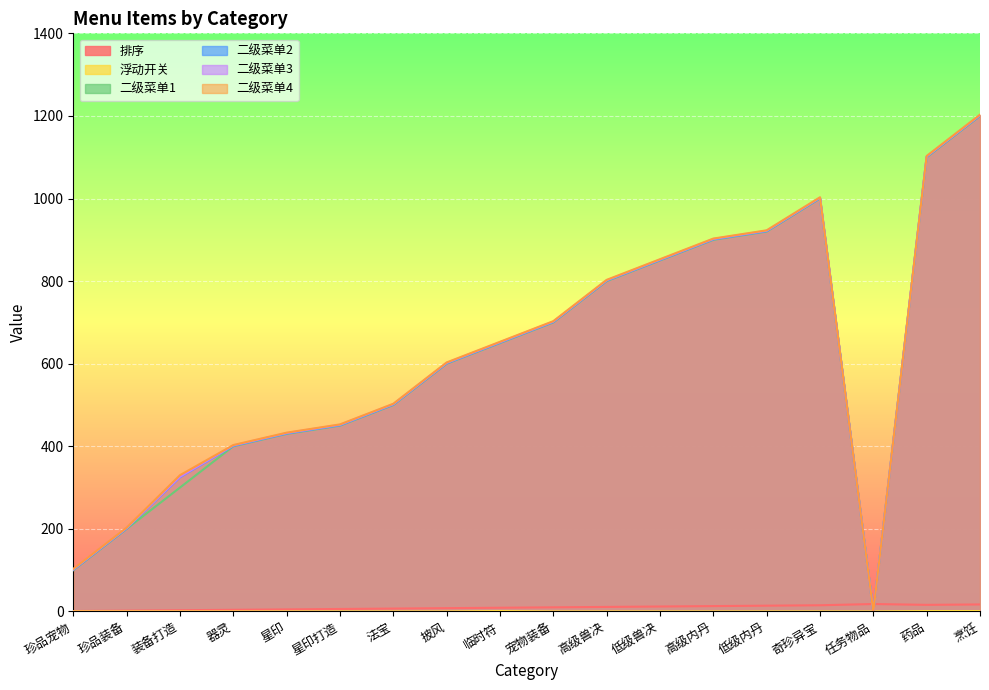

Is it true that 二级菜单3 equals 1343 at 高级内丹?

False